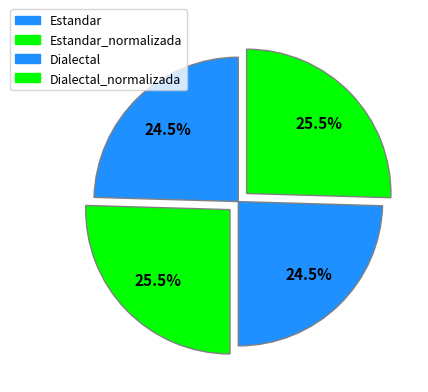

Is there any slice that represents more than half of the pie?

No